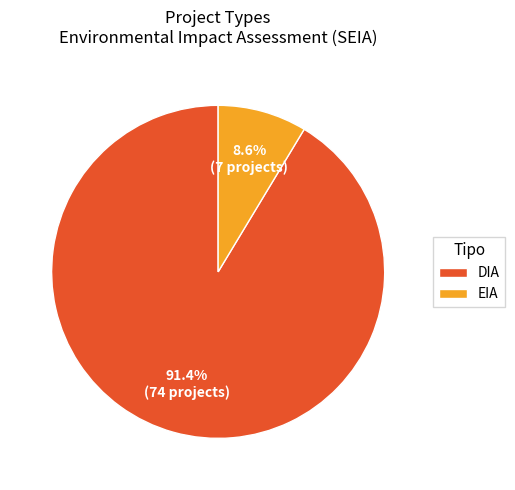

Rank the categories by value from lowest to highest.

EIA, DIA